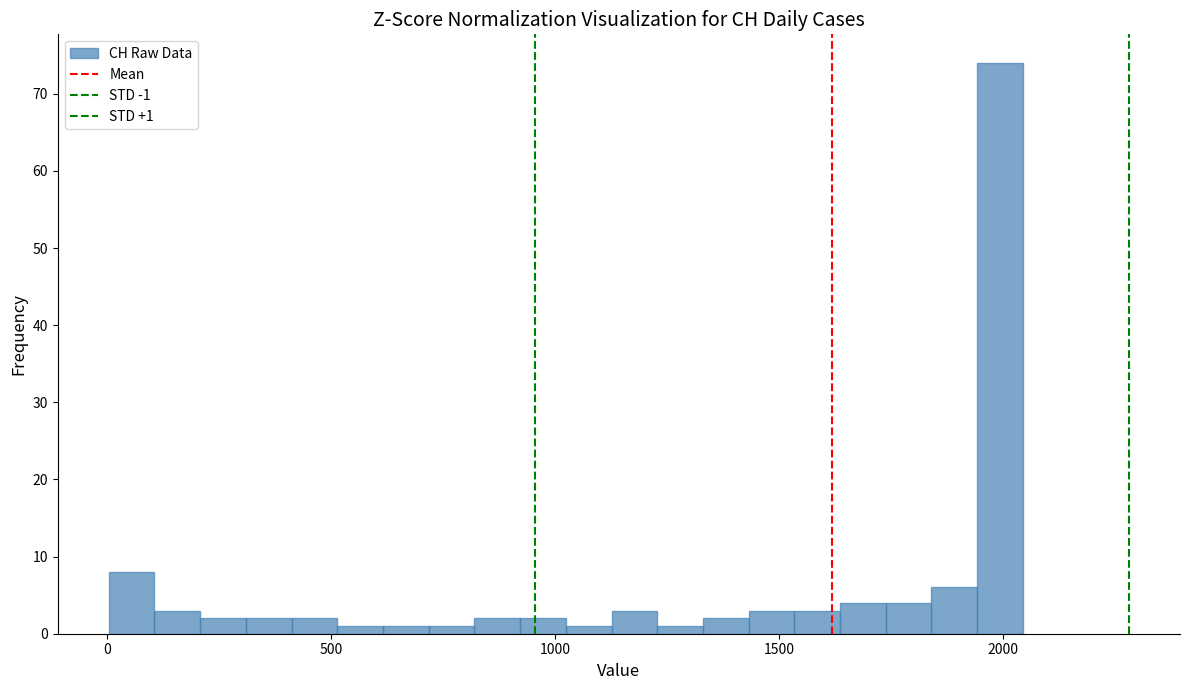

Read against the x-axis, roughly where is the centre of the tallest bar?

2000